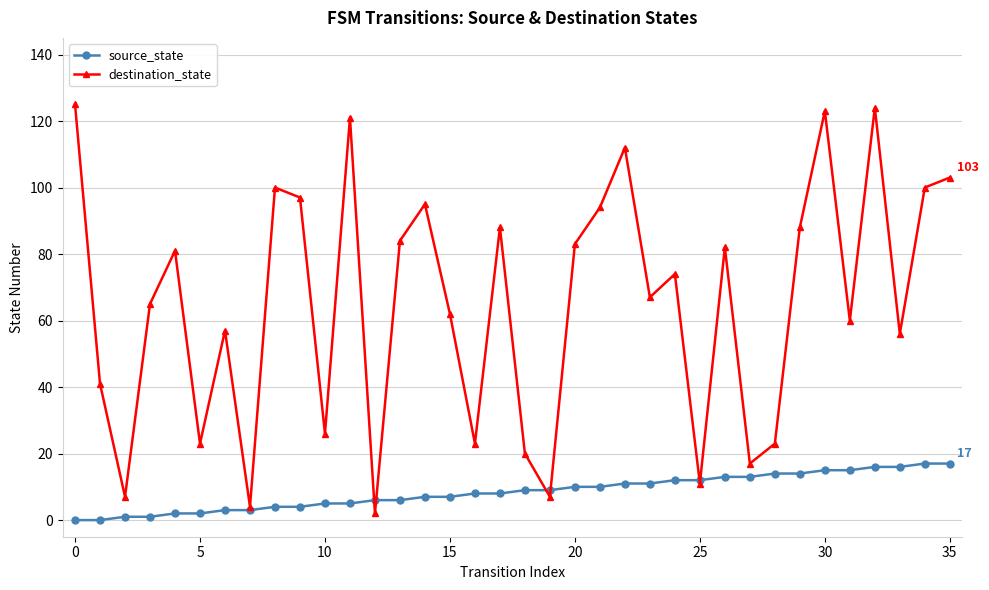

How many values in the source_state series are below 9?

18